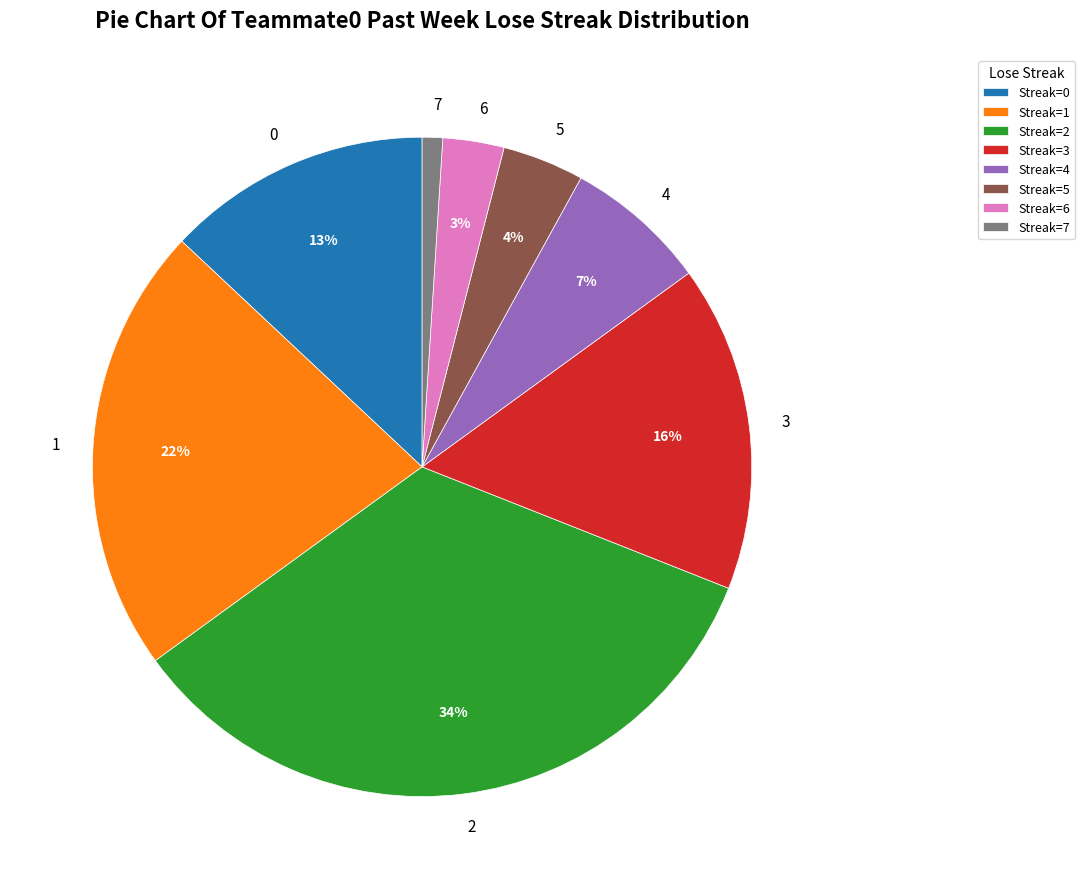

Does any single category account for the majority?

No